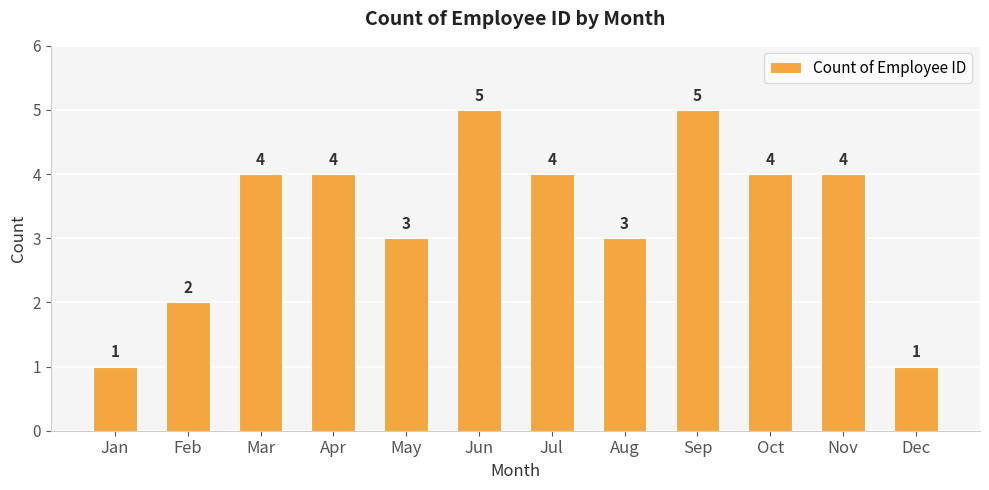

What is the maximum value shown in the chart?

5